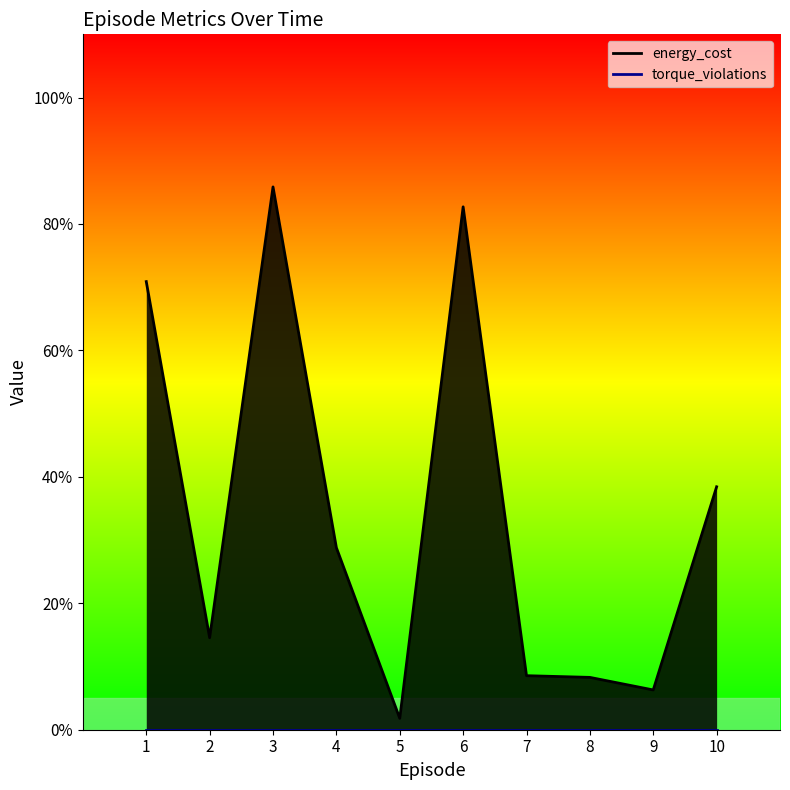

How many points are higher than both their immediate neighbors (excluding endpoints)?

2